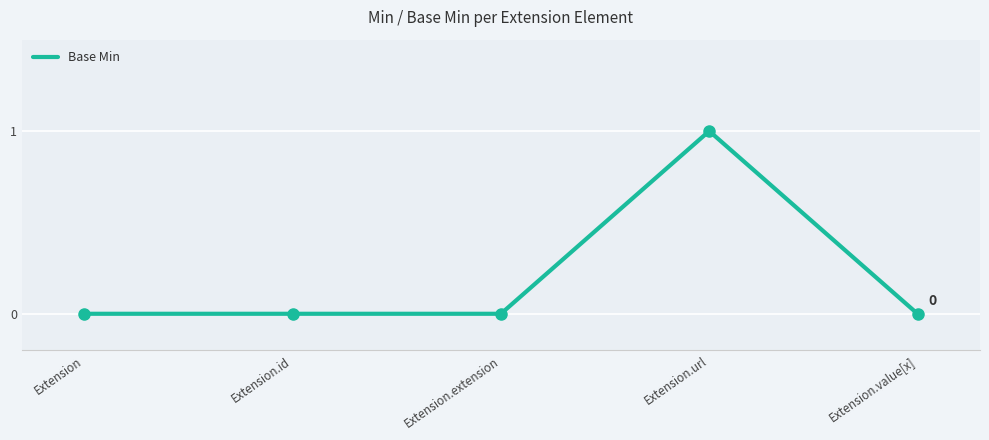

Between Extension and Extension.url, which is larger?

Extension.url